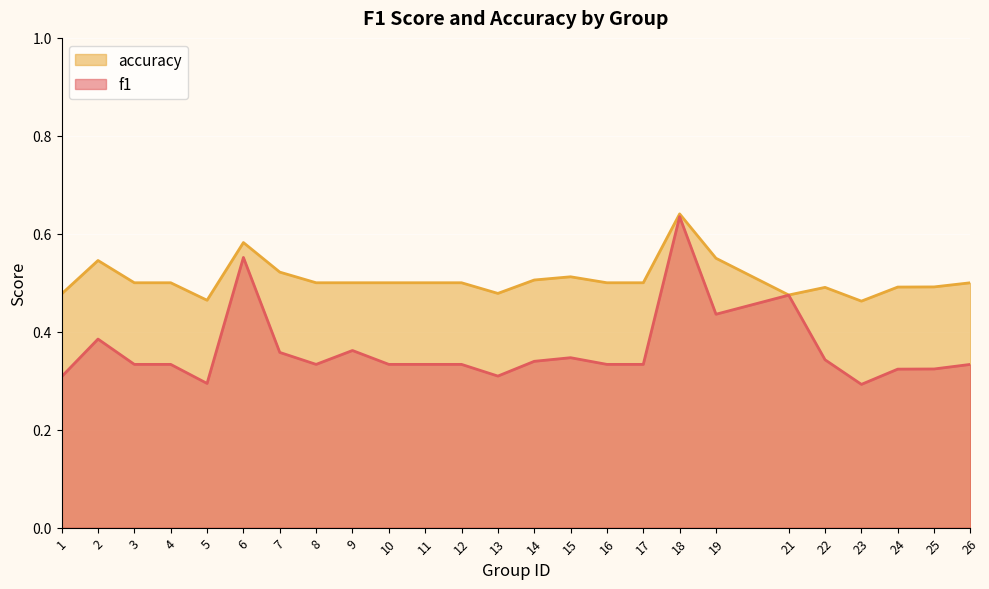

The value of accuracy at 23 is 0.5. True or false?

True